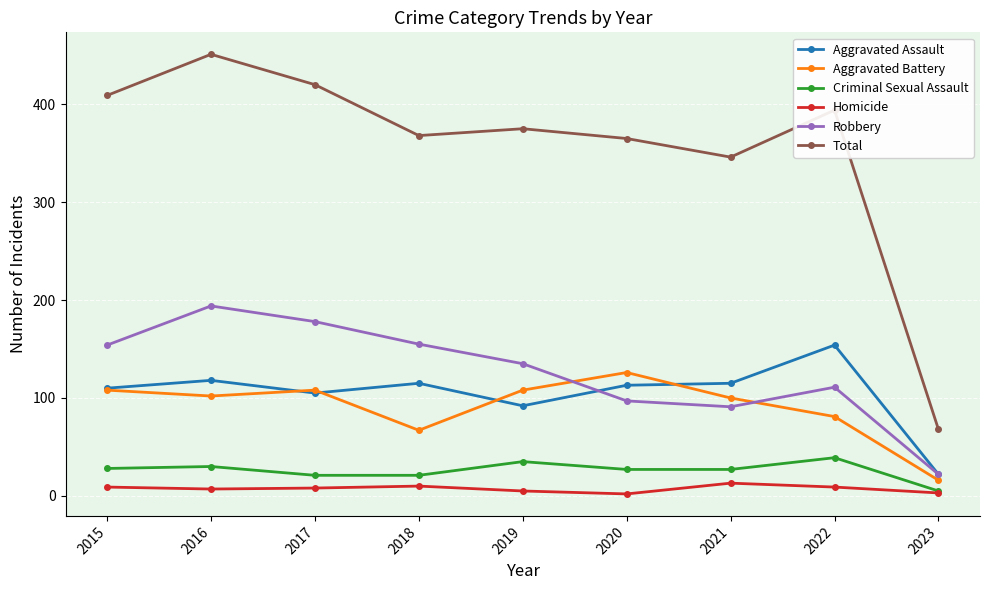

True or false: Robbery and Total intersect in this chart.

False